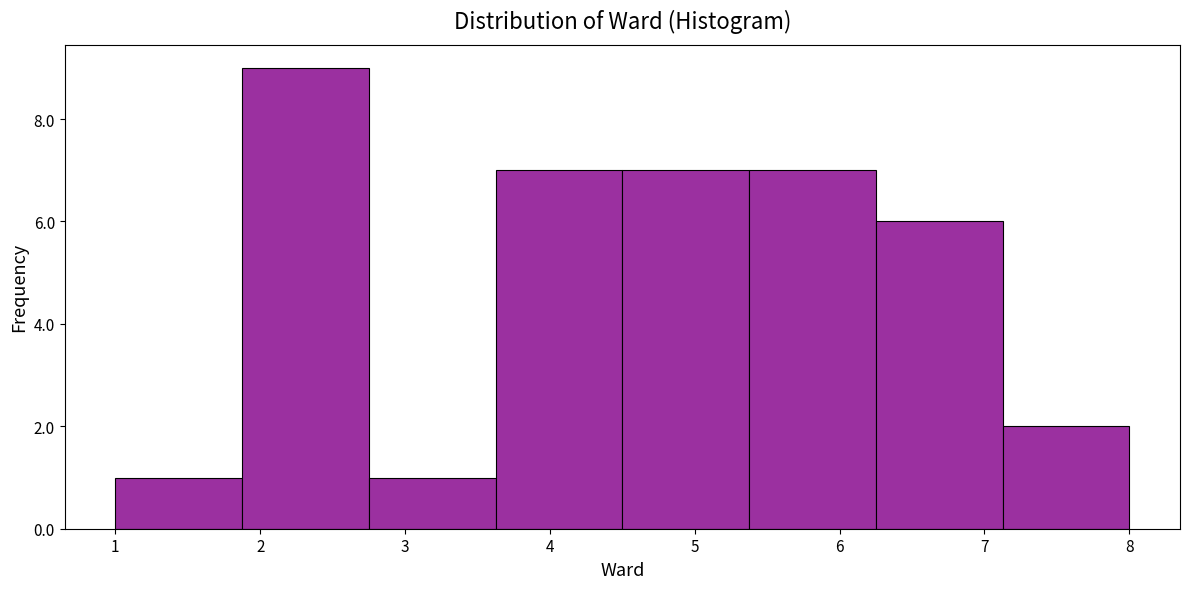

How tall is the bar that spans 4.5 to 5.4 on the x-axis? Neither the bar edges nor the heights are printed on the chart, so give them approximately, as read against the axes.

7